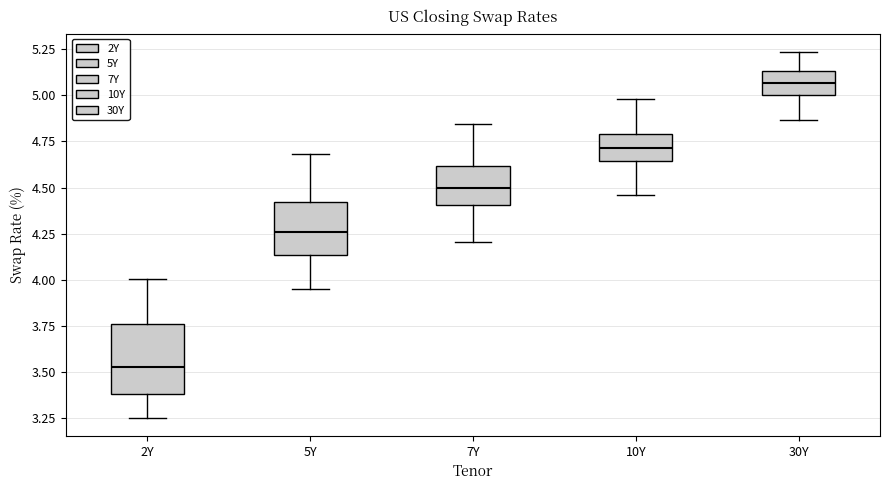

Which box is the tallest, from its lower edge to its upper edge?

2Y